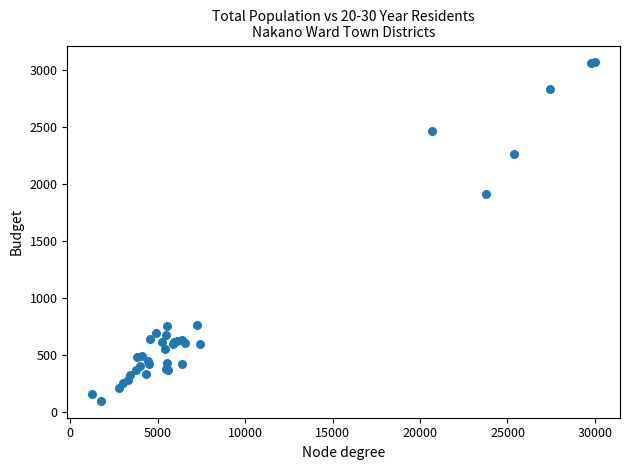

What Y value in the scatter plot is closest to 1580?

1912